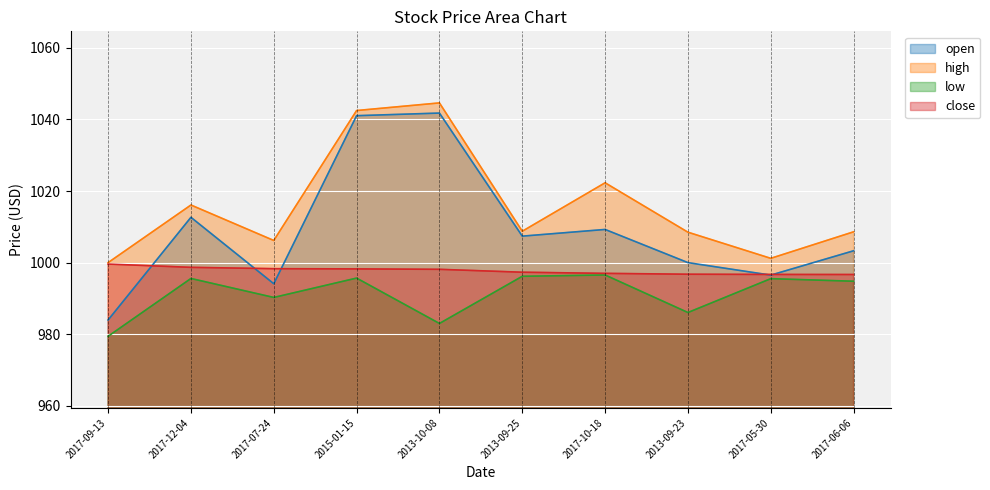

What is the label of the 6th point from the right?

2013-10-08